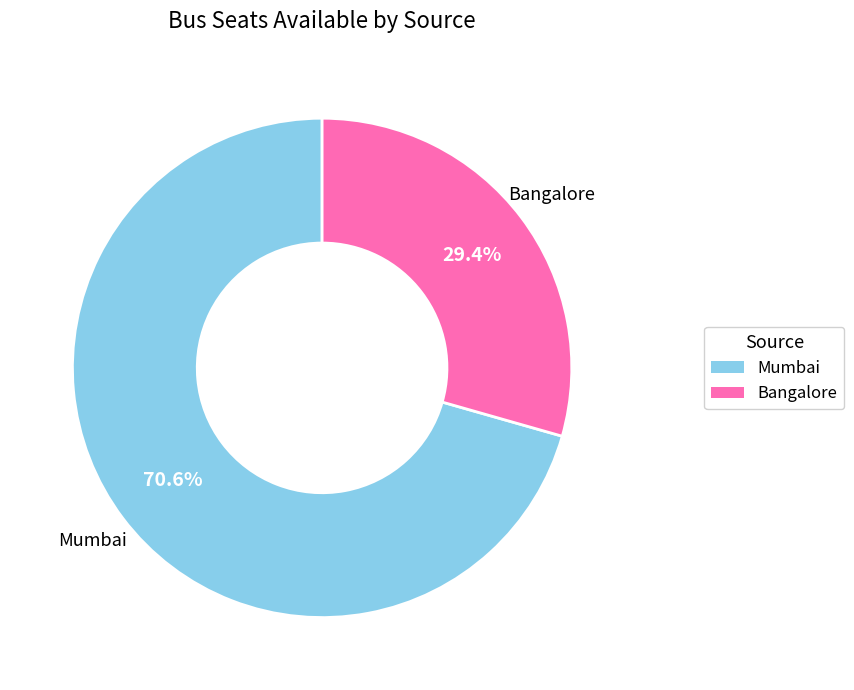

What percentage is the Mumbai slice, to the nearest percent?

71%